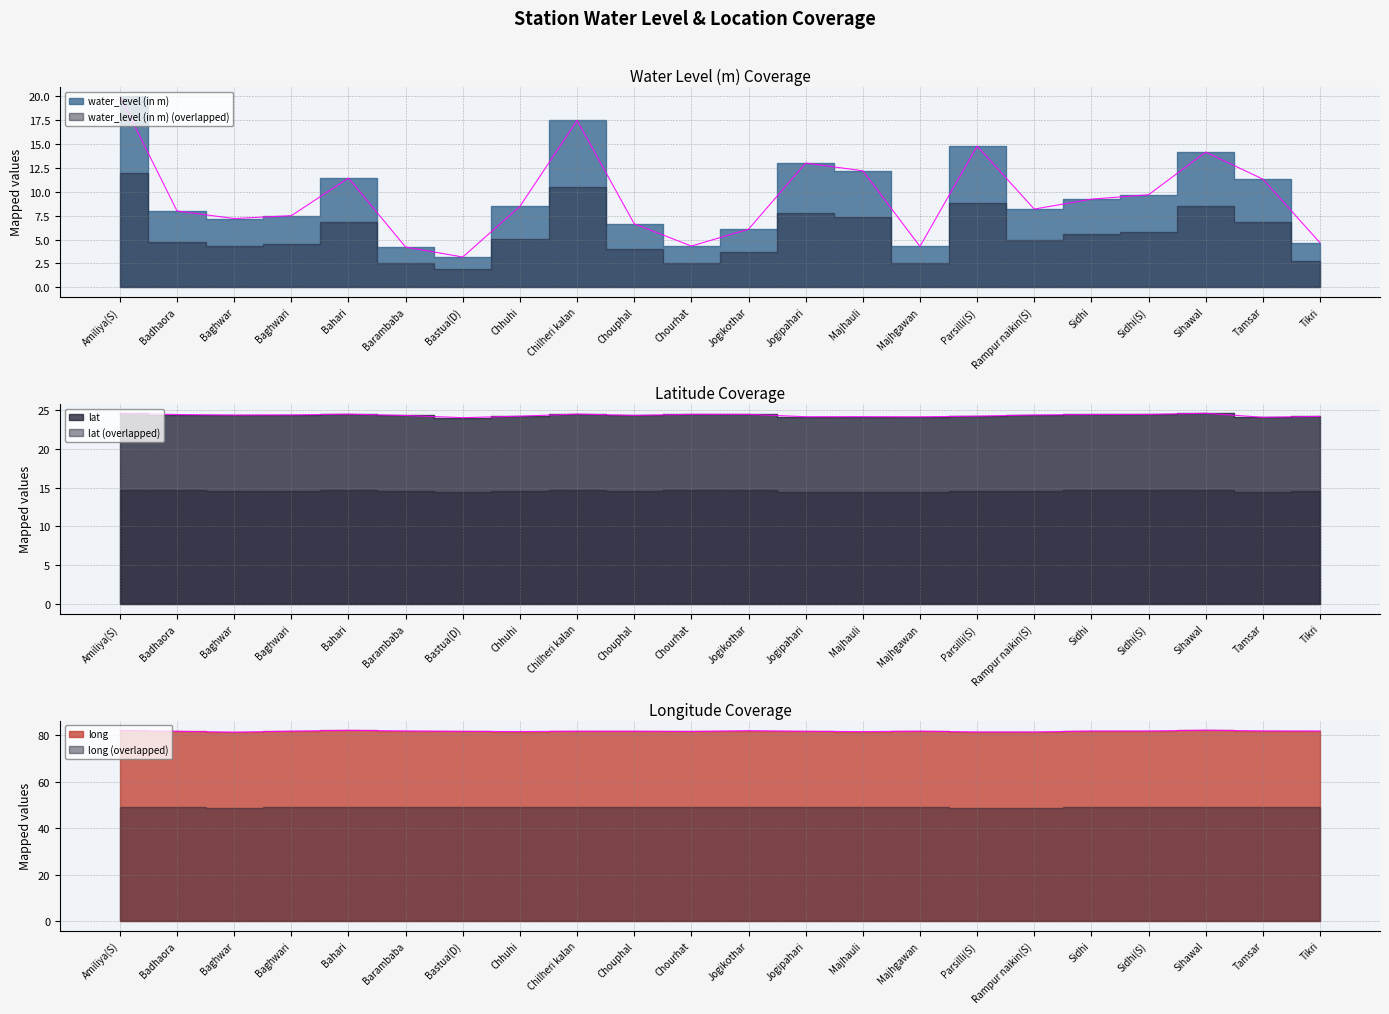

True or false: long has a value of 146.4 at Barambaba.

False